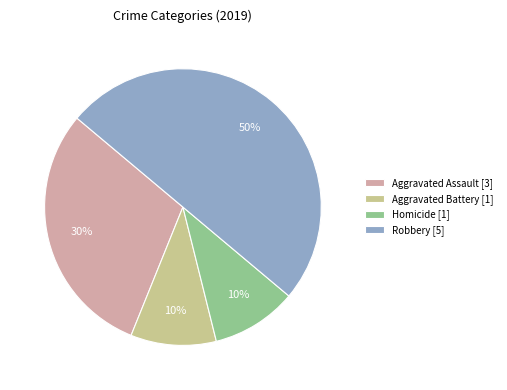

Which category has the biggest portion of the pie?

Robbery [5]